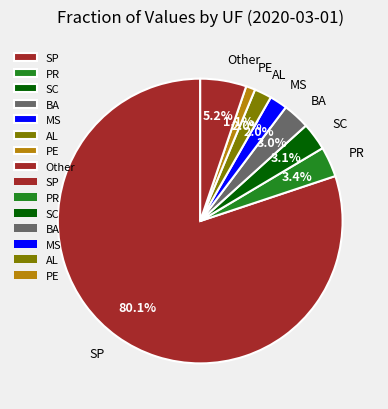

How many slices are in this pie chart?

8